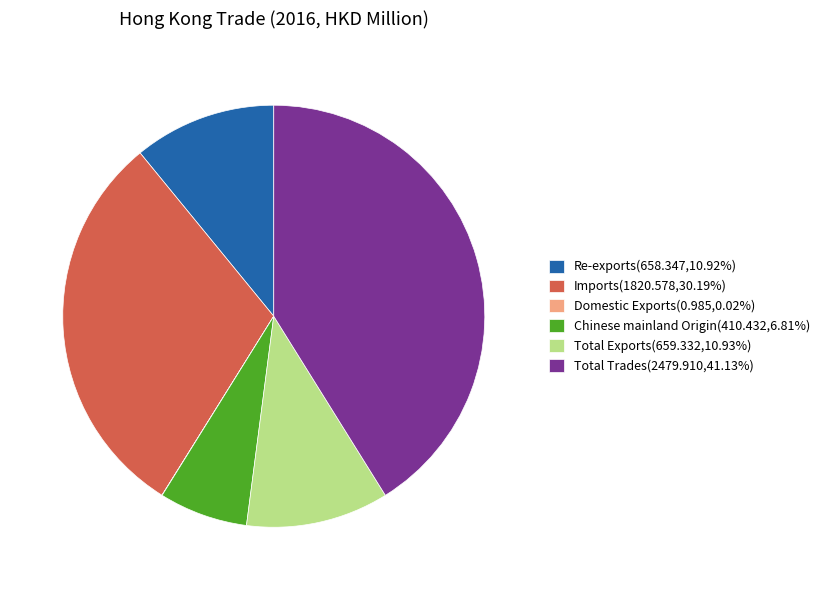

Do Total Exports(659.332,10.93%) and Chinese mainland Origin(410.432,6.81%) together represent more than half of the pie?

No